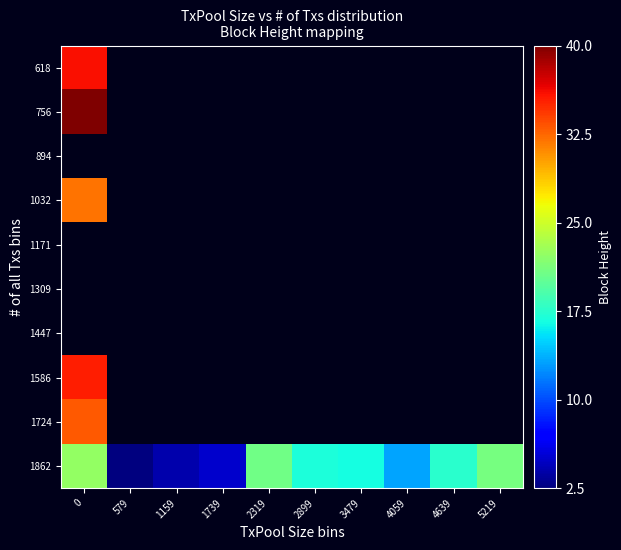

Between 2899 and 3479, which series saw the biggest shift?

1862